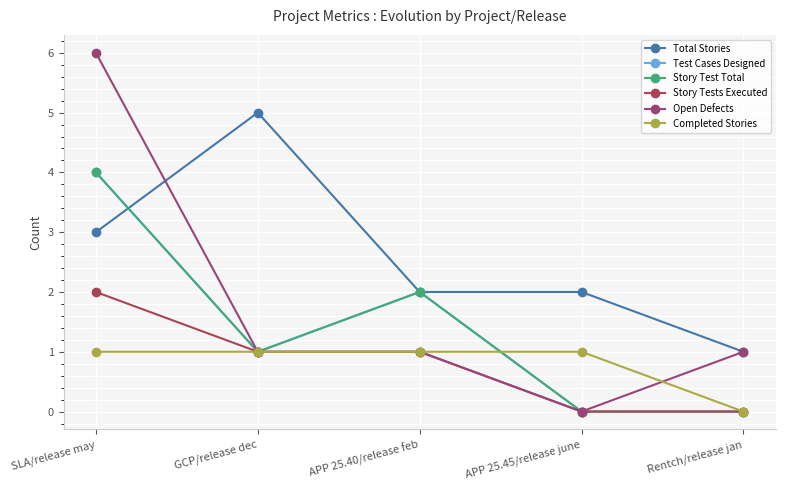

What is the average value of the Story Test Total series?

1